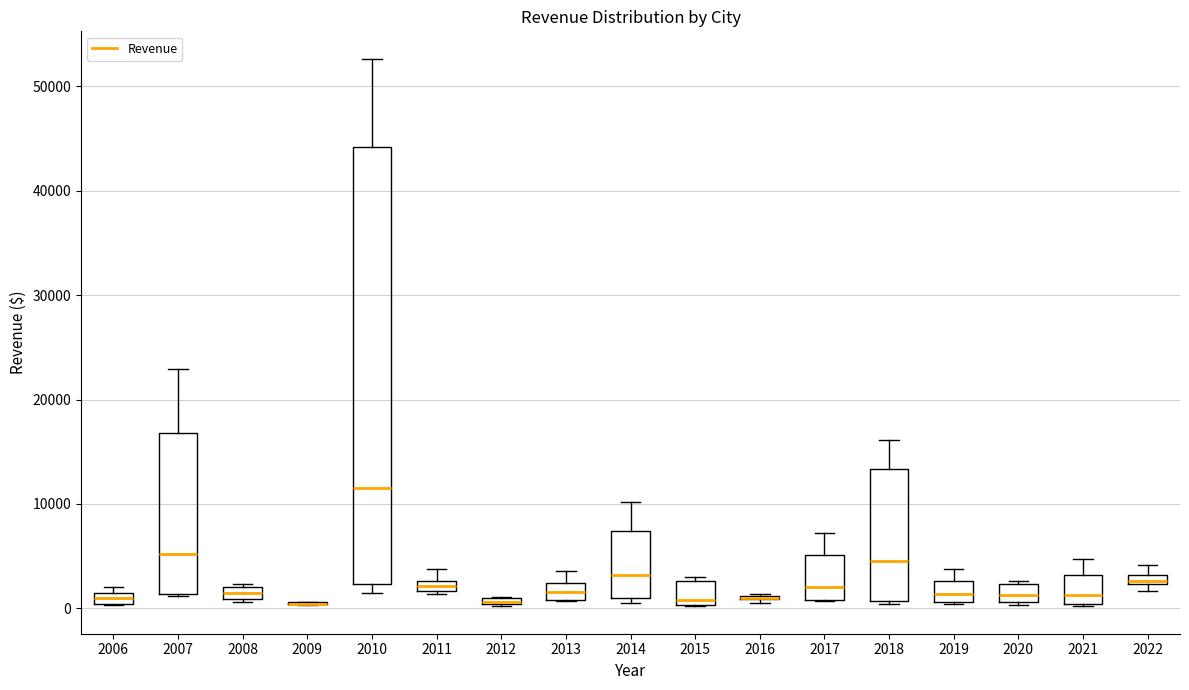

Comparing the boxes themselves (not the whiskers), which one is the tallest?

2010